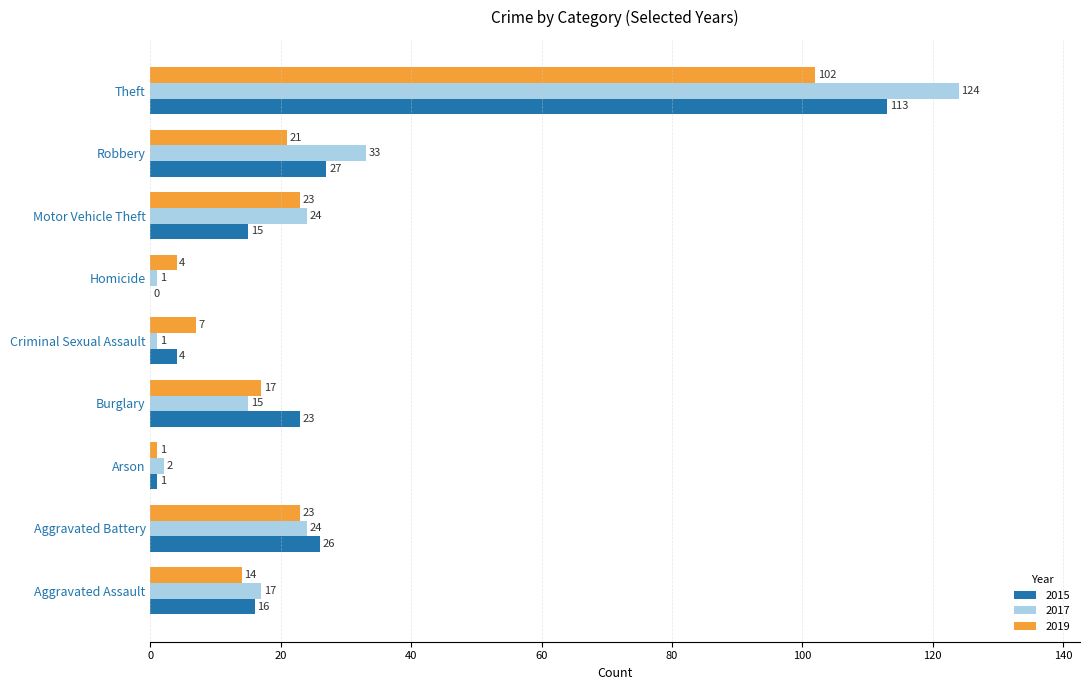

Read the 2019 value at Theft, to the nearest 5.

100